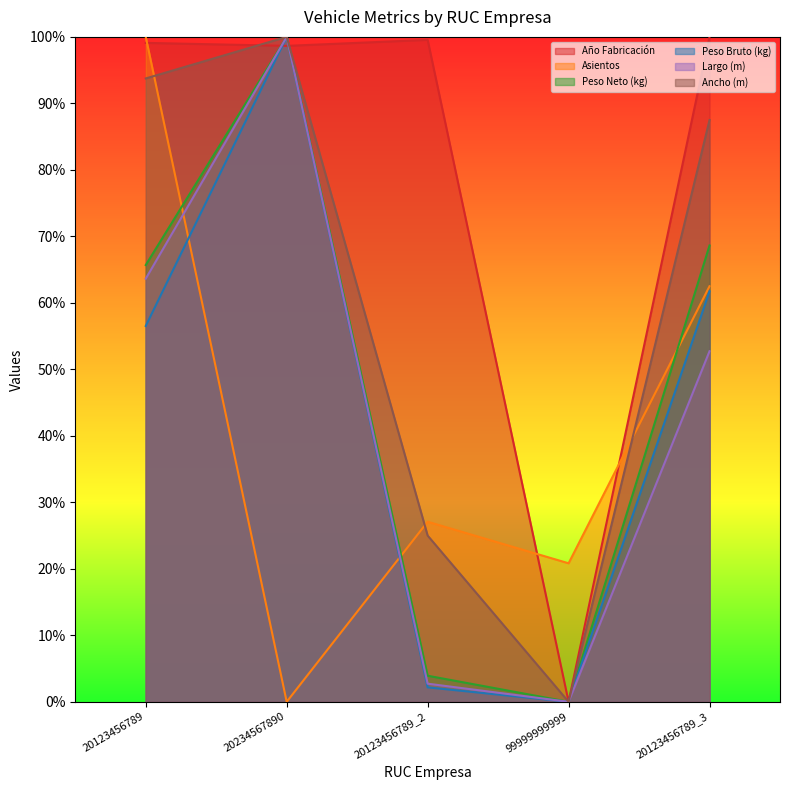

Reading left to right, extract all data points from this chart.

Año Fabricación: 1.0	1.0	1.0	0.0	1.0
Asientos: 1.0	0.0	0.3	0.2	0.6
Peso Neto (kg): 0.7	1.0	0.0	0.0	0.7
Peso Bruto (kg): 0.6	1.0	0.0	0.0	0.6
Largo (m): 0.6	1.0	0.0	0.0	0.5
Ancho (m): 0.9	1.0	0.2	0.0	0.9